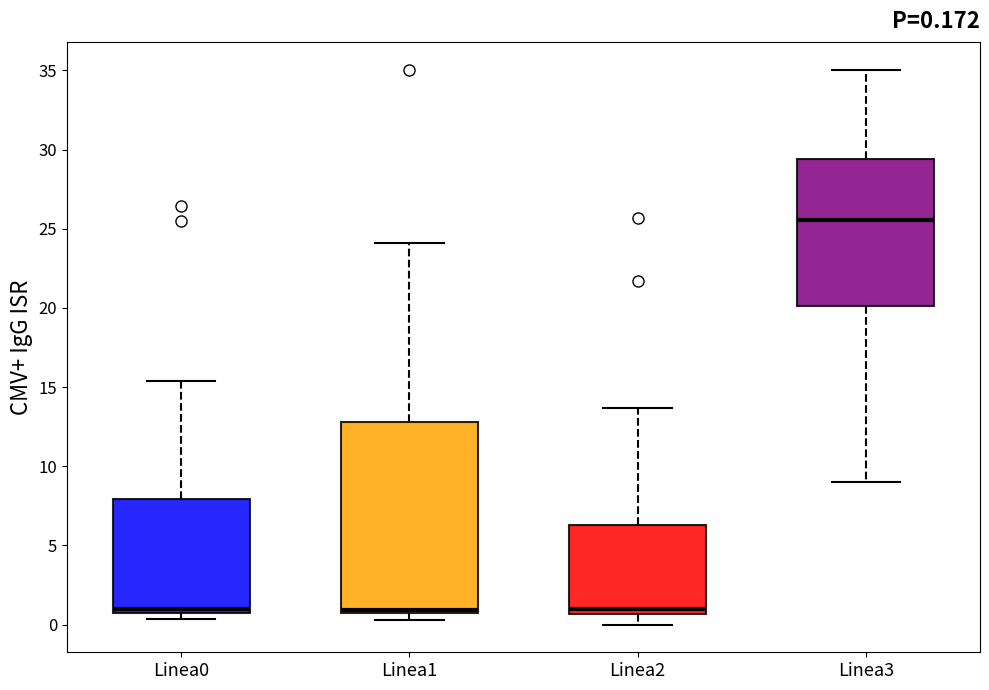

Which box is the tallest, from its lower edge to its upper edge?

Linea1